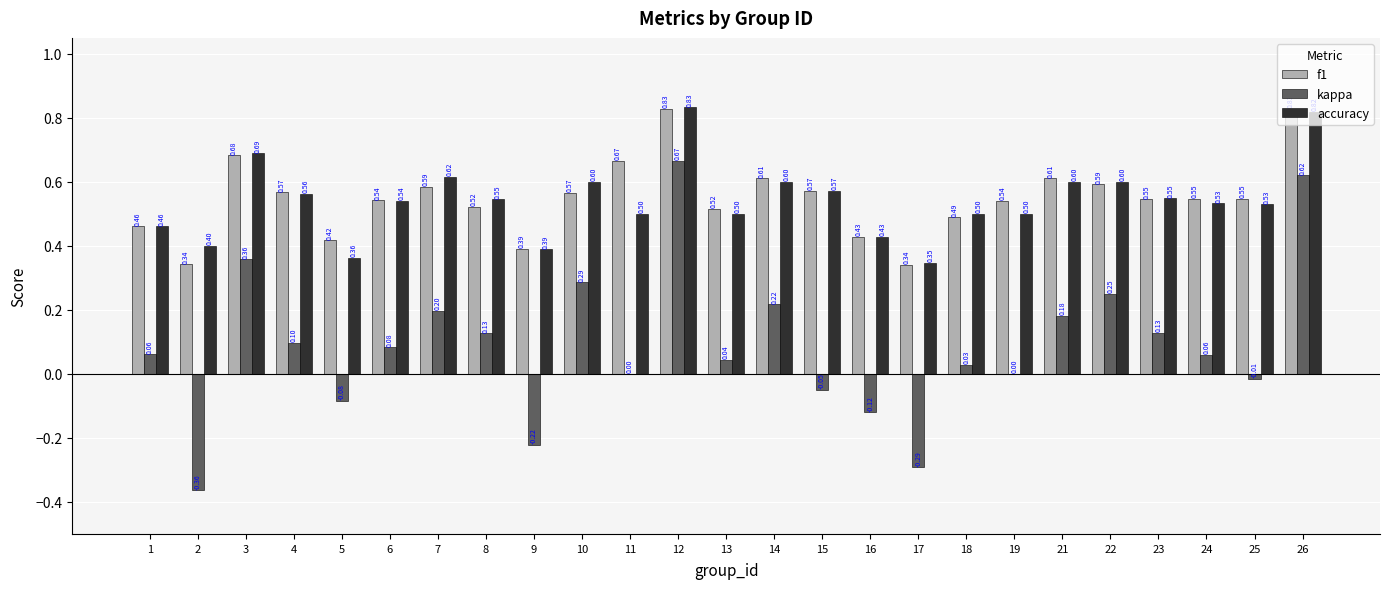

Between 4 and 22, which series saw the biggest shift?

kappa